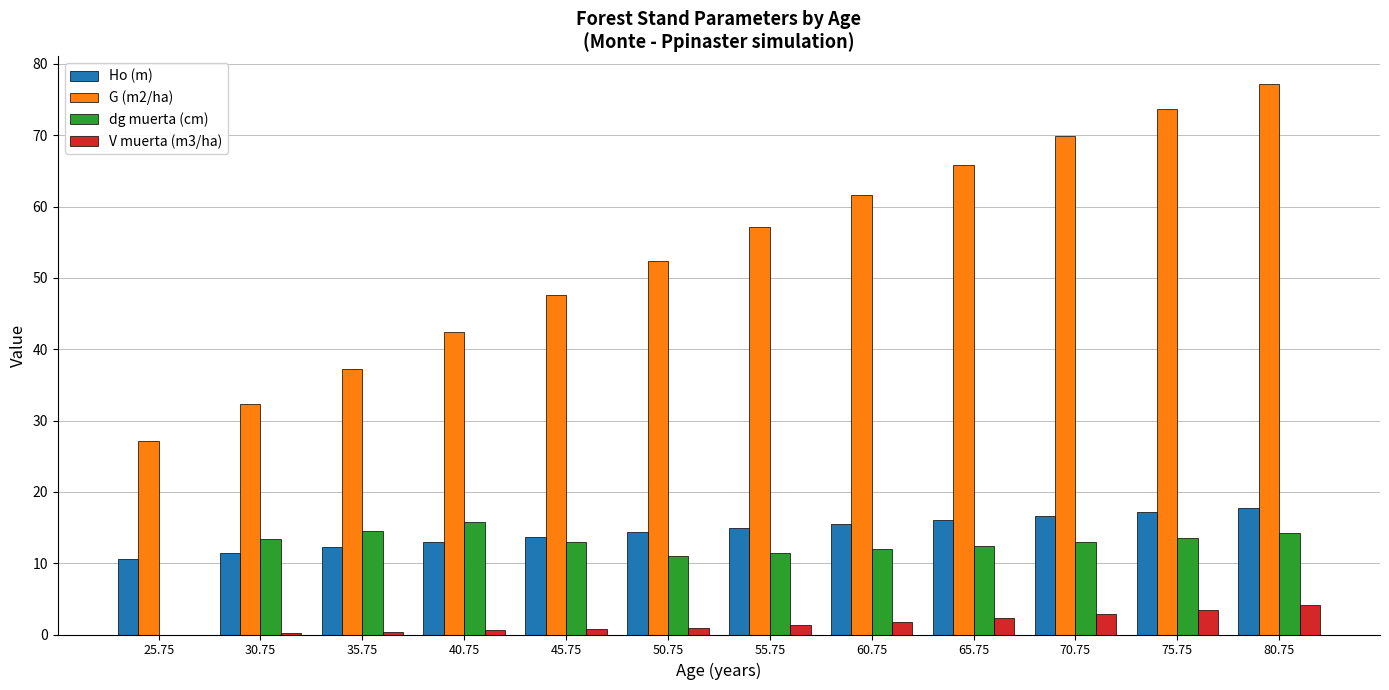

At which label does Ho (m) first exceed 14?

50.75